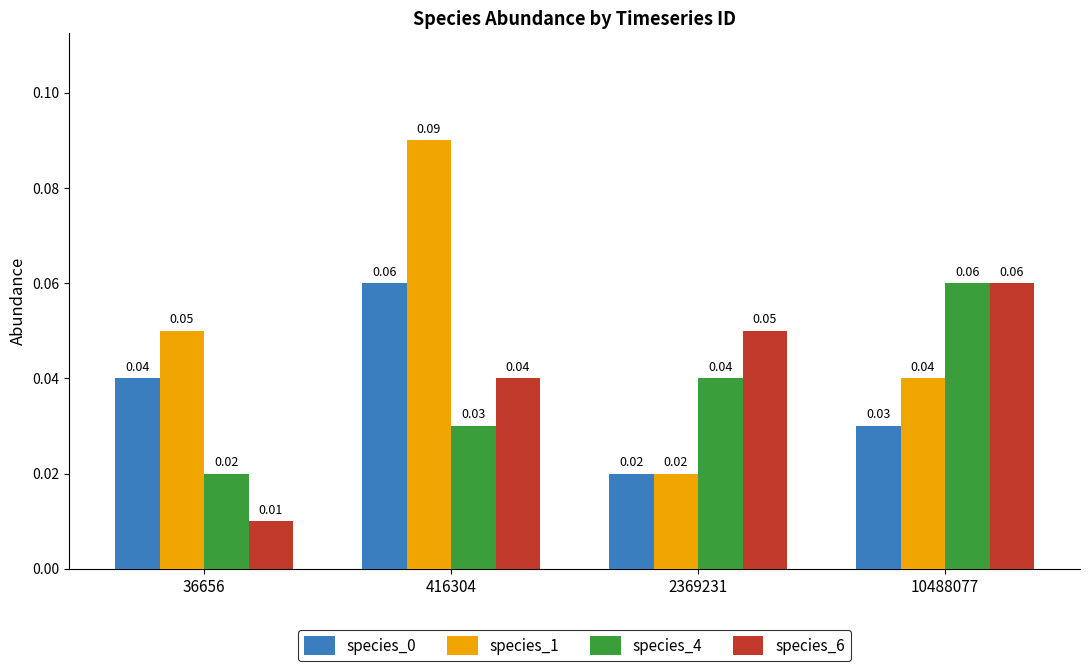

At how many categories does at least one series exceed 0?

4